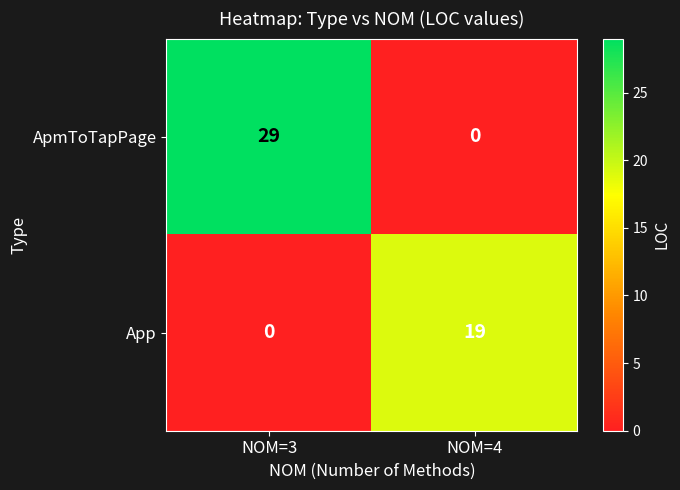

Is it true that ApmToTapPage equals 0 at NOM=4?

True